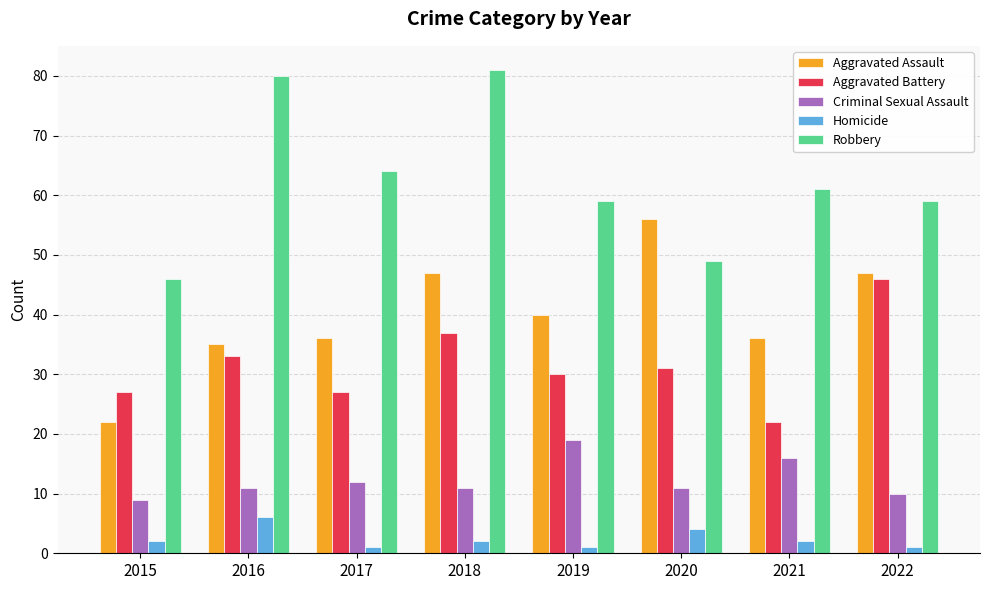

What is the value of the Aggravated Battery bar at the 8th from the left?

46